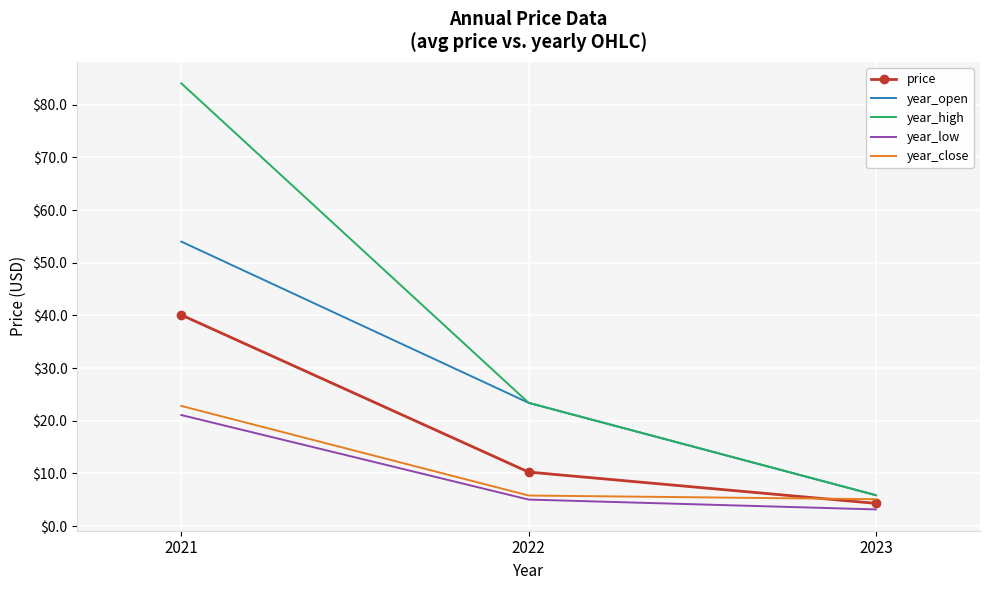

At which category is the sum across all series the highest?

2021